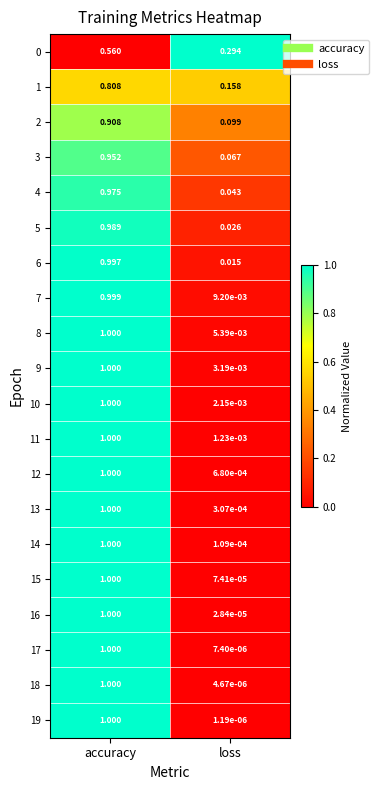

How many distinct data groups are displayed?

20